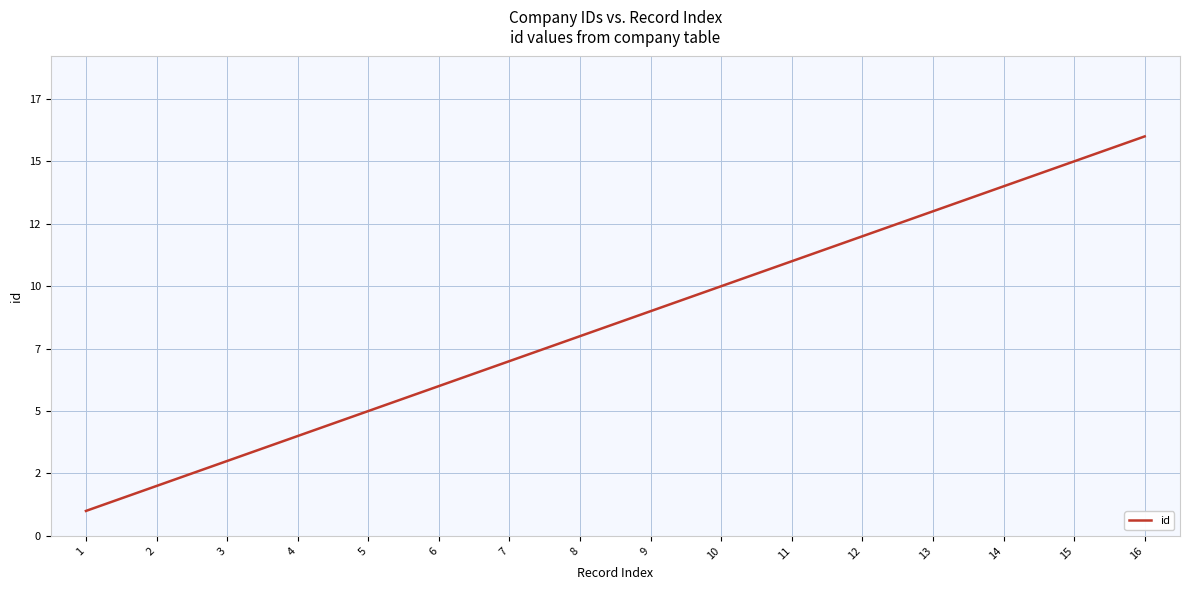

Is this an area chart (filled region under the line)?

No